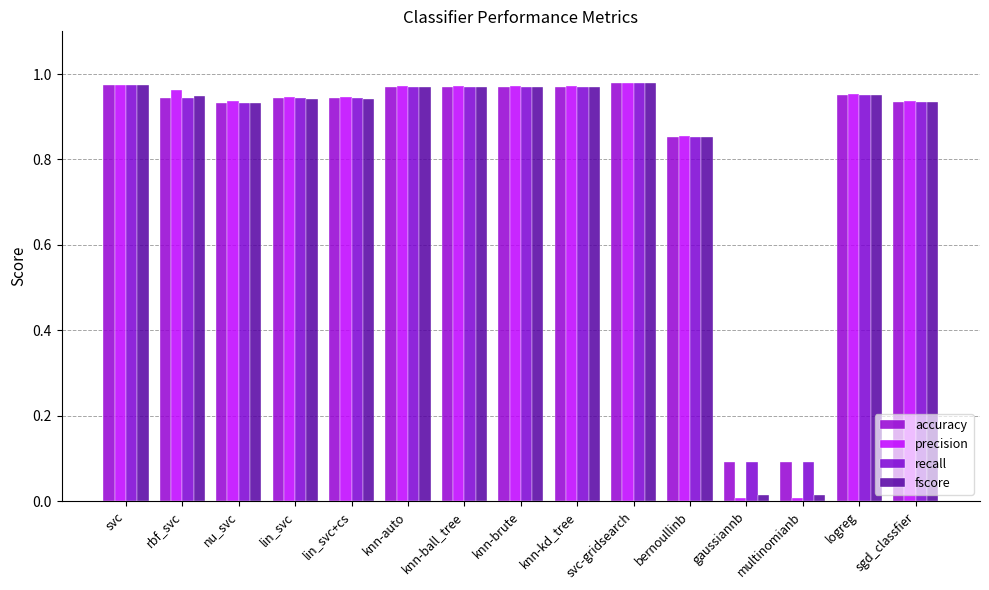

Reading left to right, list all the values displayed in this chart.

accuracy: 1.0	0.9	0.9	0.9	0.9	1.0	1.0	1.0	1.0	1.0	0.9	0.1	0.1	1.0	0.9
precision: 1.0	1.0	0.9	0.9	0.9	1.0	1.0	1.0	1.0	1.0	0.9	0.0	0.0	1.0	0.9
recall: 1.0	0.9	0.9	0.9	0.9	1.0	1.0	1.0	1.0	1.0	0.9	0.1	0.1	1.0	0.9
fscore: 1.0	0.9	0.9	0.9	0.9	1.0	1.0	1.0	1.0	1.0	0.9	0.0	0.0	1.0	0.9